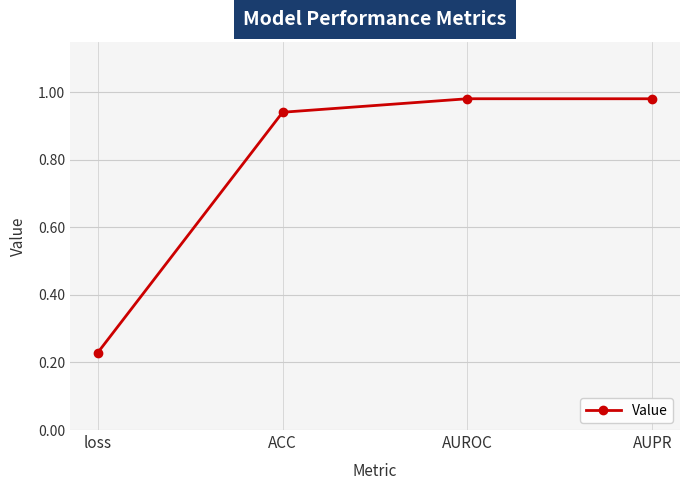

What is the difference between the second highest and minimum values?

0.8